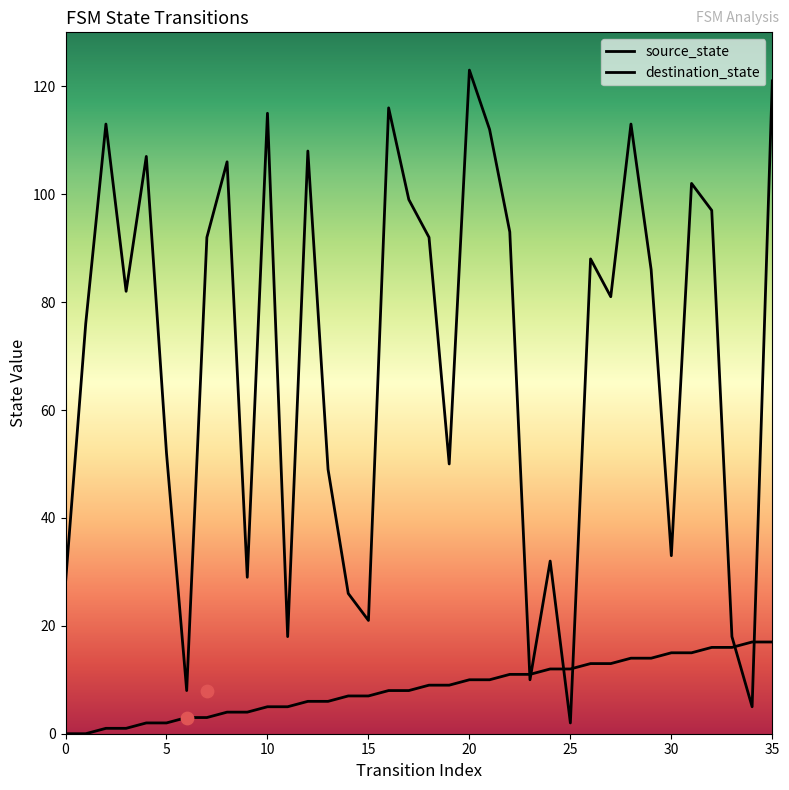

Which series contains the highest Y value?

destination_state